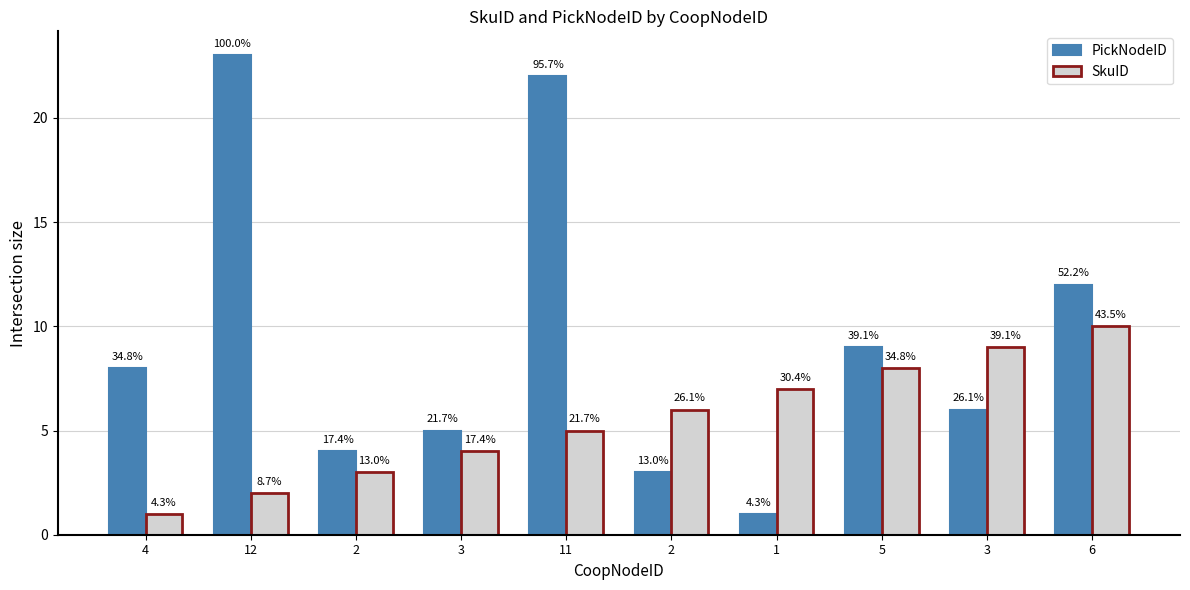

What is the difference between the maximum and minimum values in the SkuID series?

9